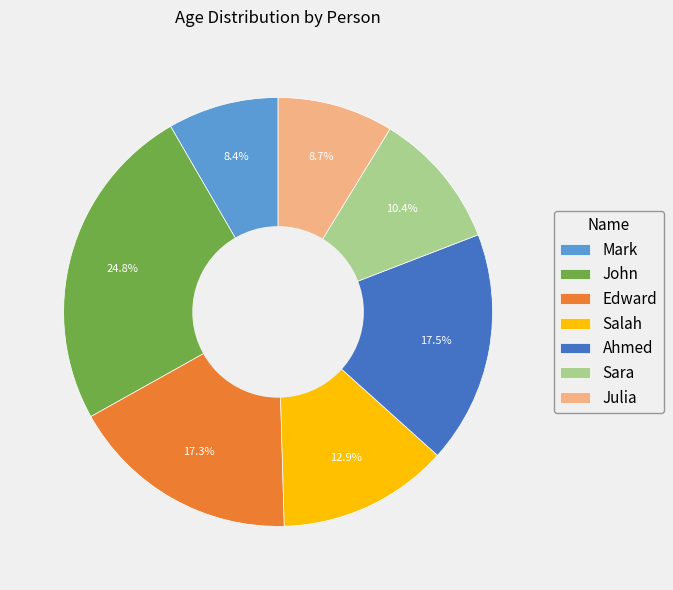

To the nearest percent, what portion does Salah represent?

13%